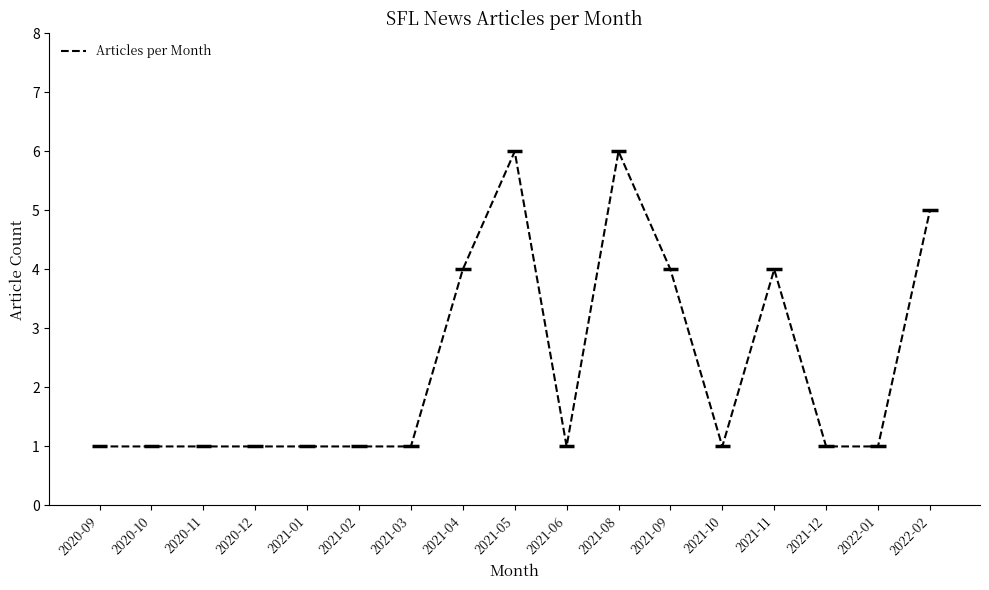

What is the difference between the values at 2021-03 and 2021-11?

3